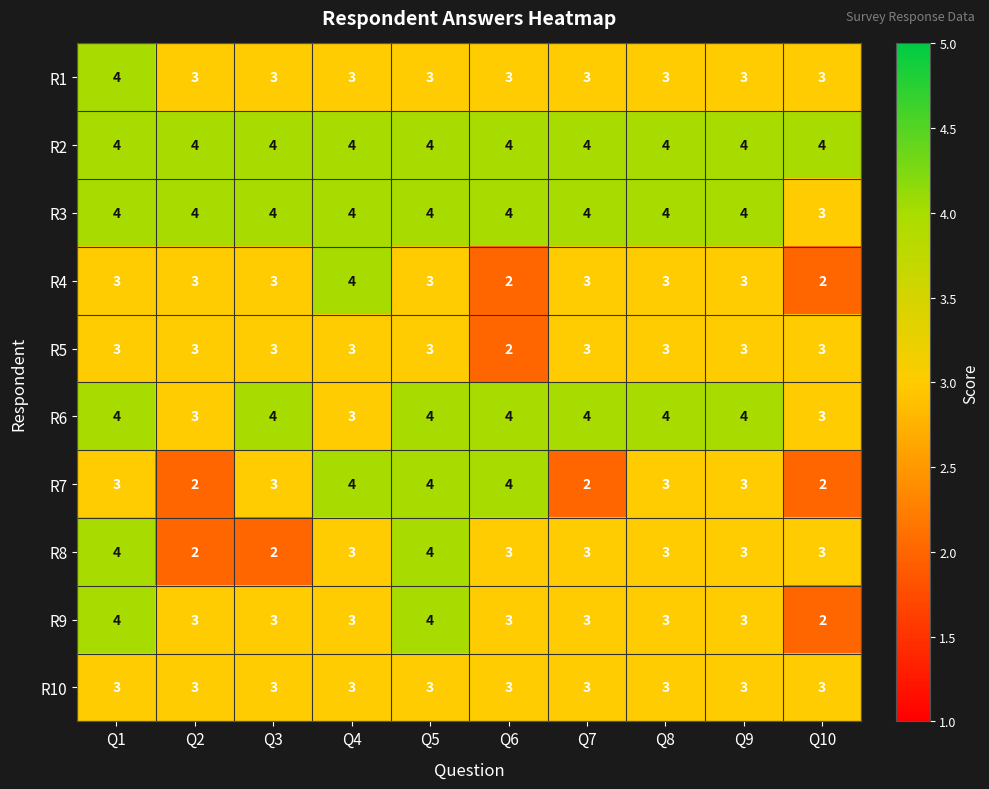

What value does the R8 series have at Q5?

4